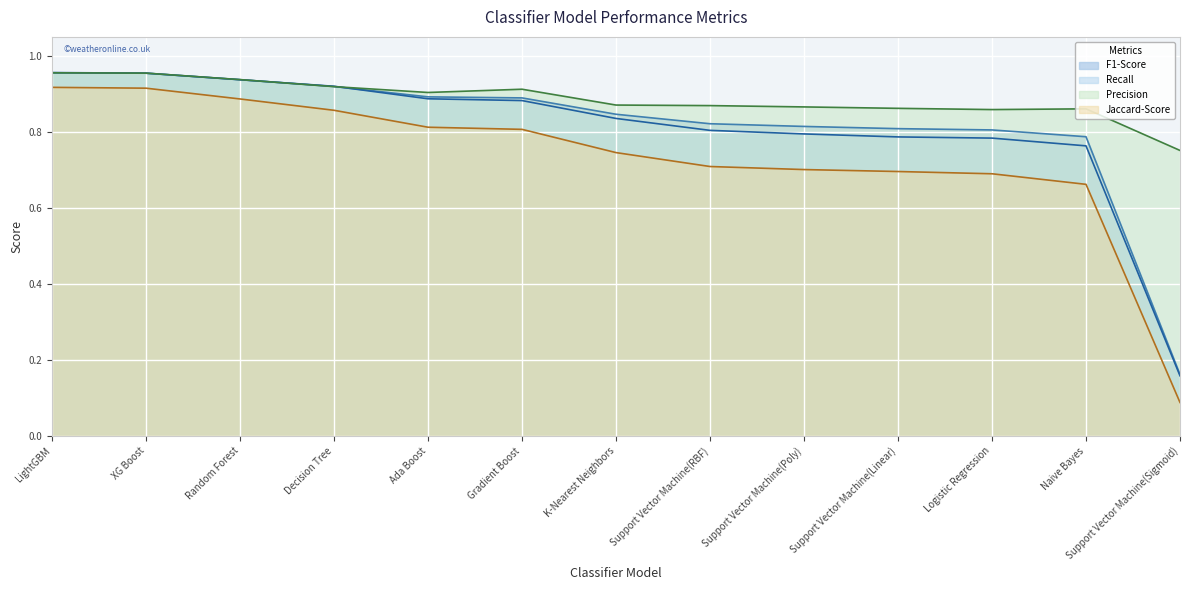

True or false: Precision has a value of 0.9 at Support Vector Machine(RBF).

True